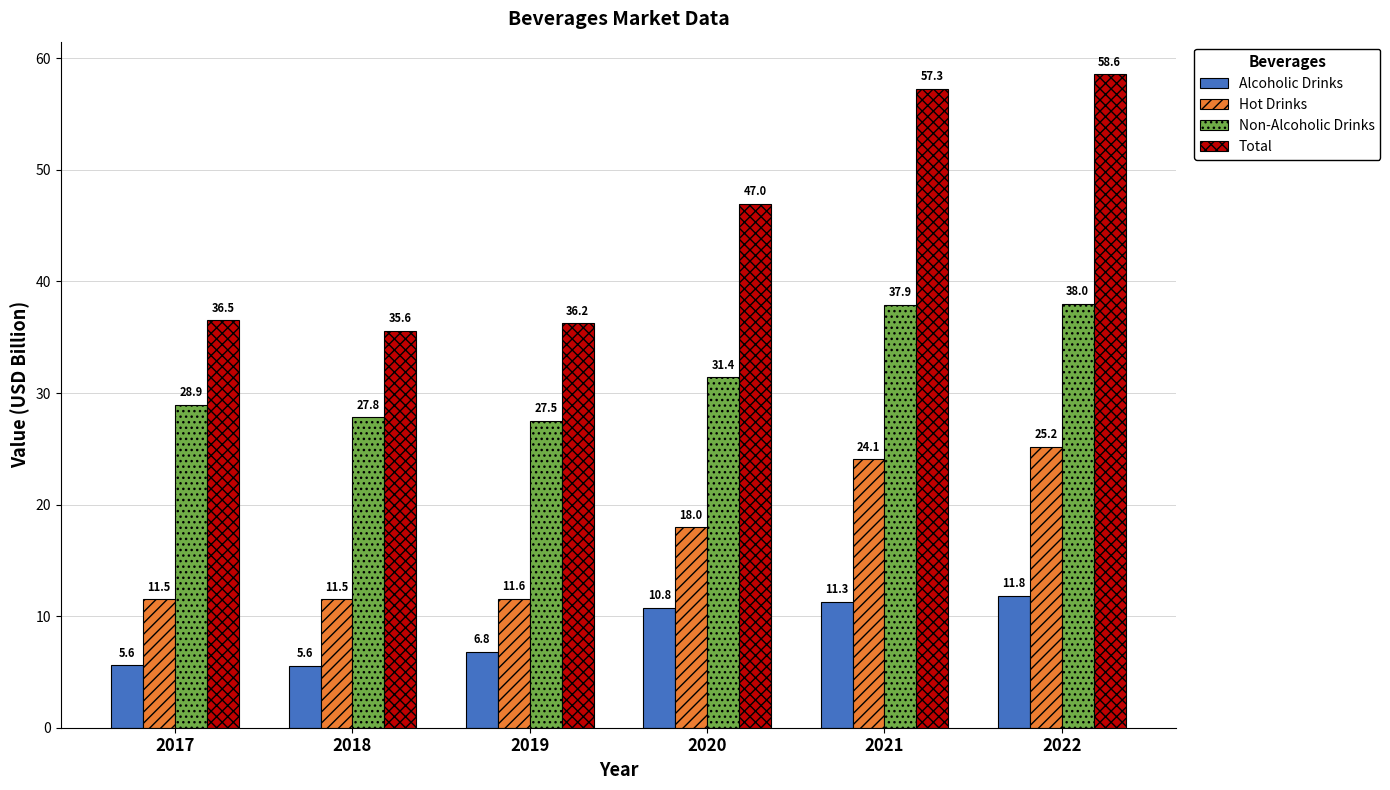

At which label is Hot Drinks closest to 18?

2020